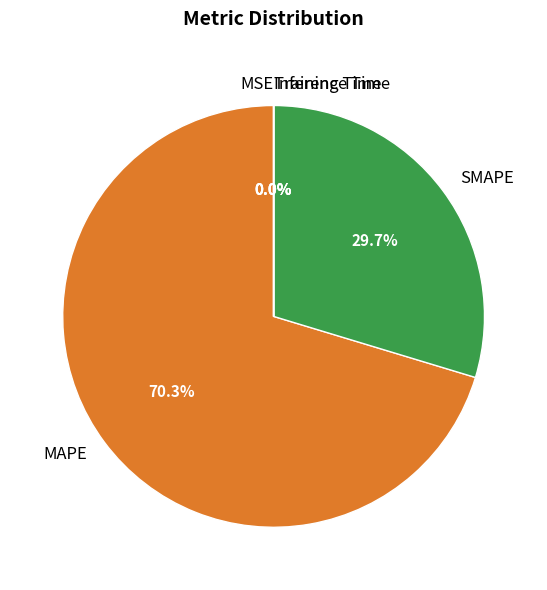

To the nearest percent, what percentage of the pie is SMAPE?

30%